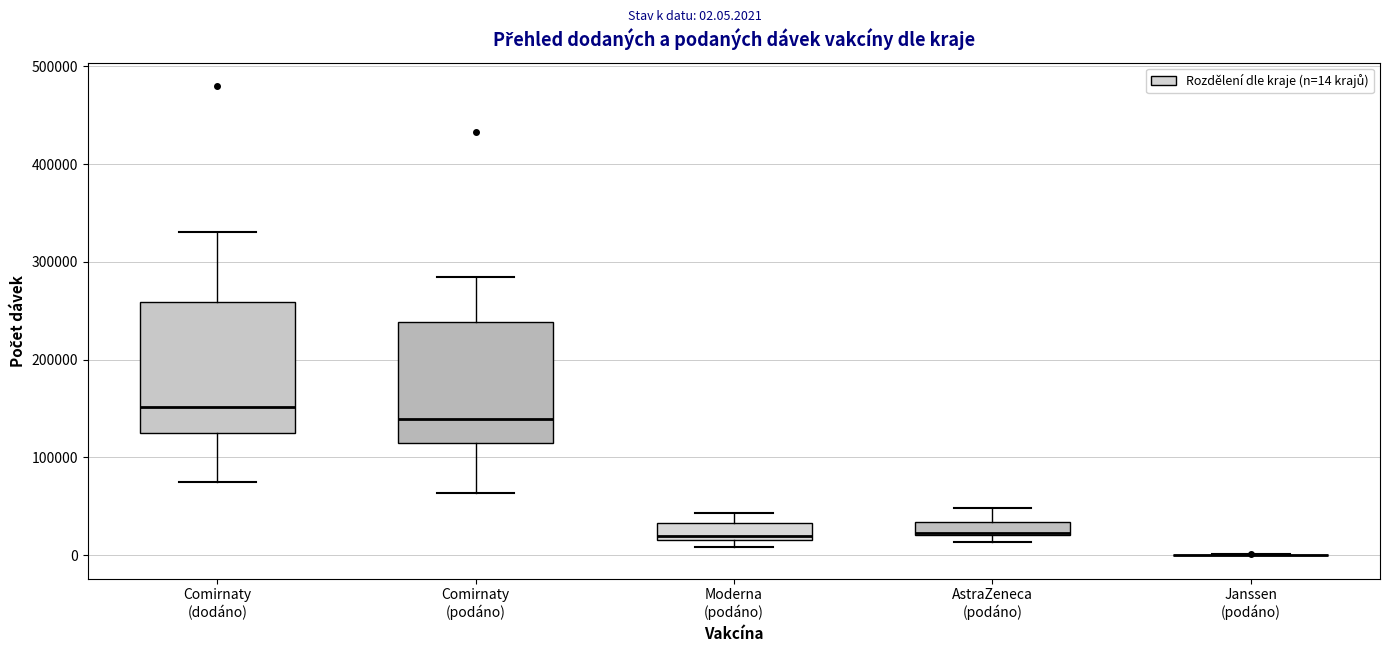

Where is the lower edge of the box for Moderna (podáno) on the y-axis? The values are not printed on the chart, so give them approximately, as read against the axis.

20000